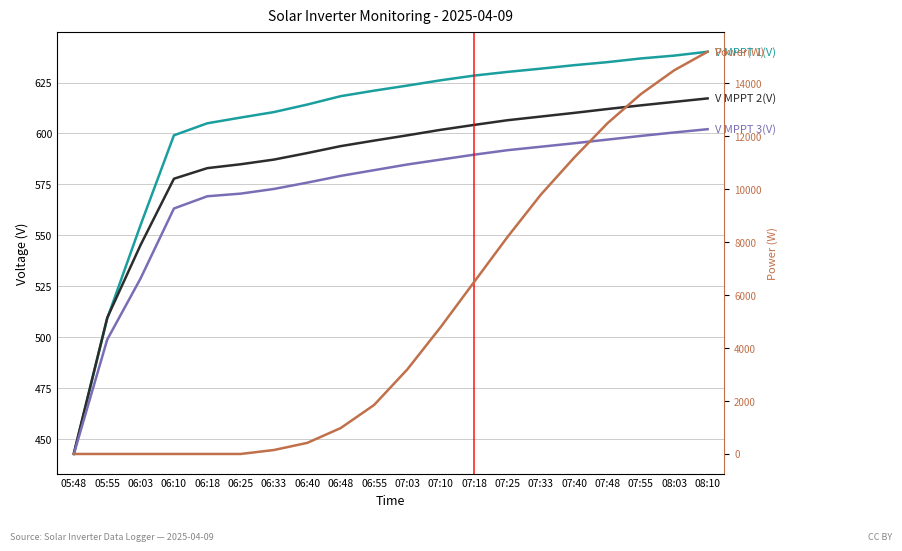

True or false: V MPPT 3(V) and V MPPT 2(V) intersect in this chart.

False